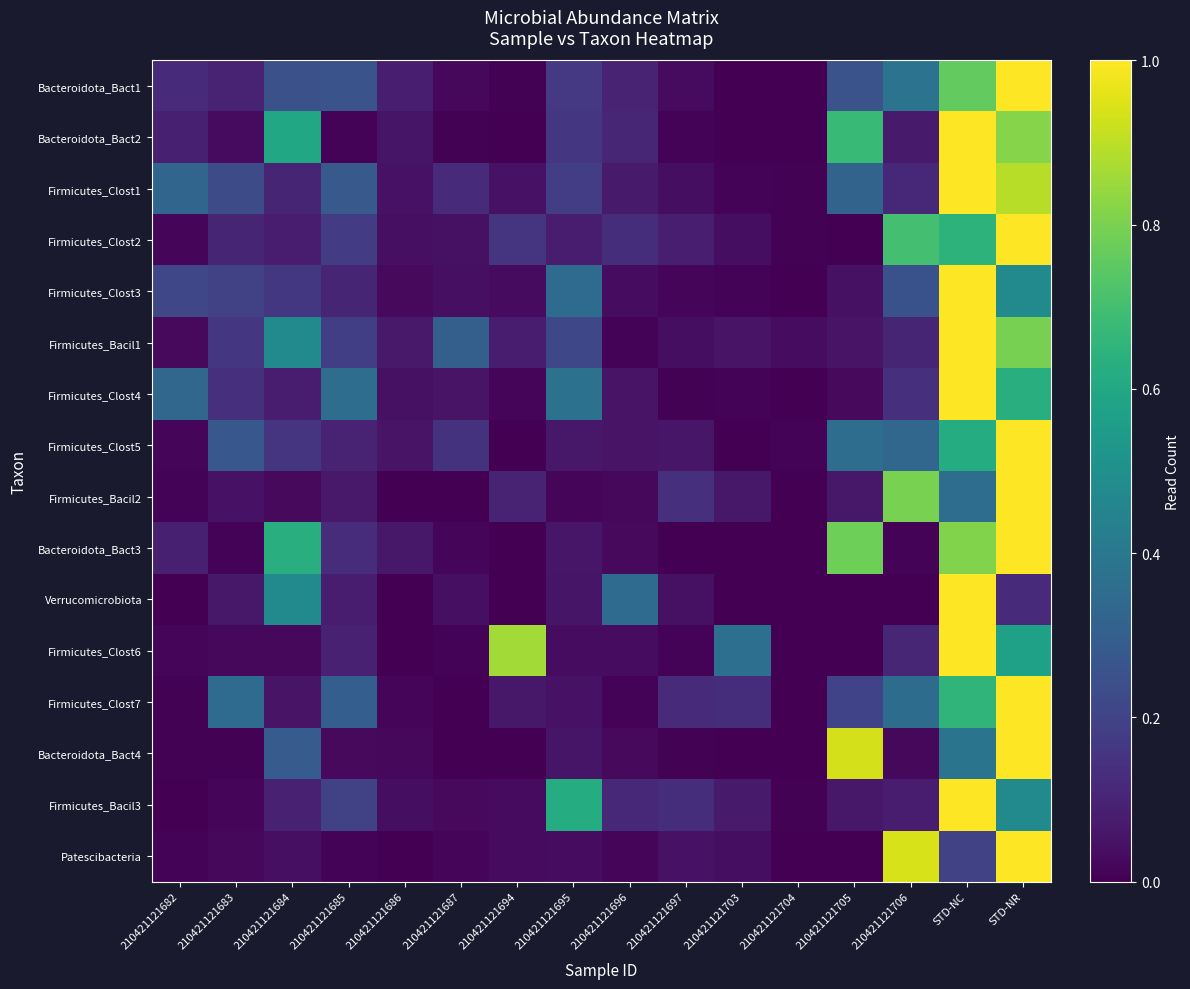

At which category is the sum across all series the highest?

STD-NR